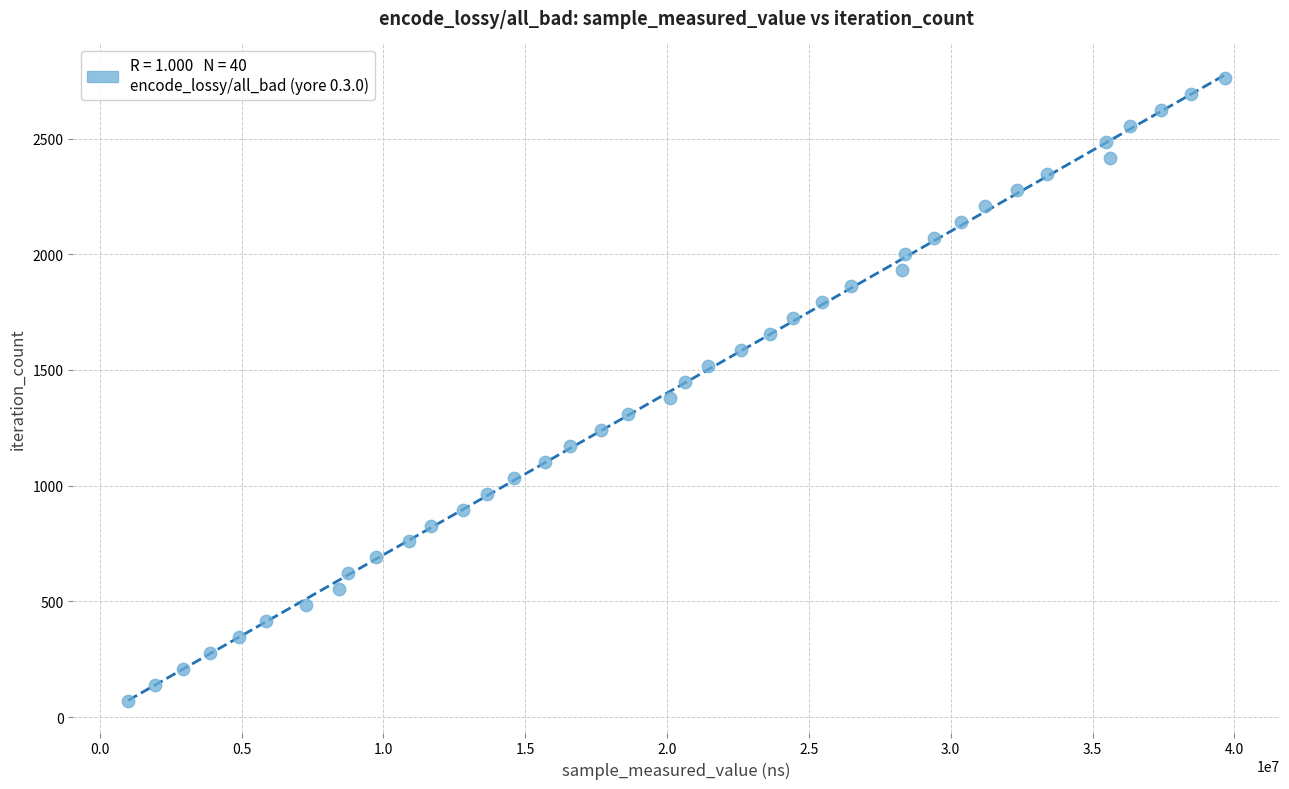

What is the range of Y values (max minus min)?

2691